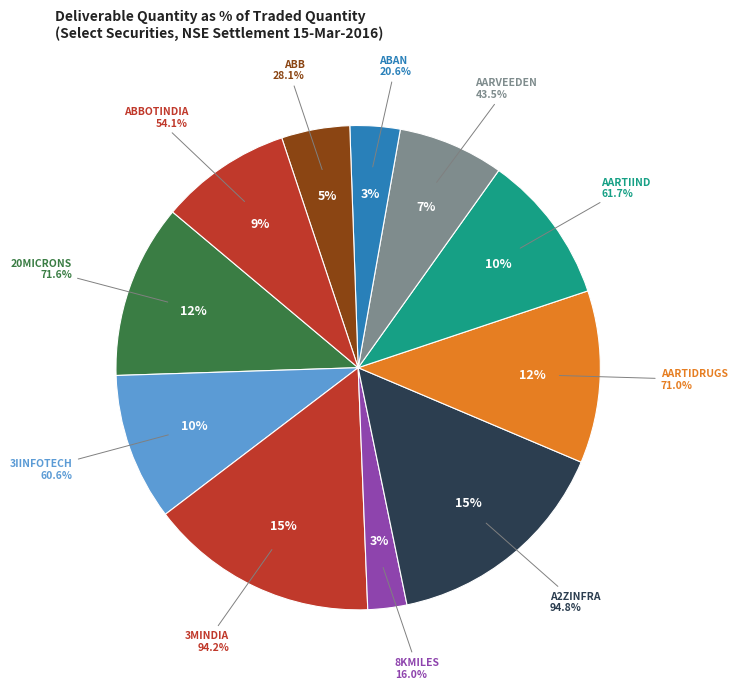

The ABB slice represents 11% of the pie. True or false?

False